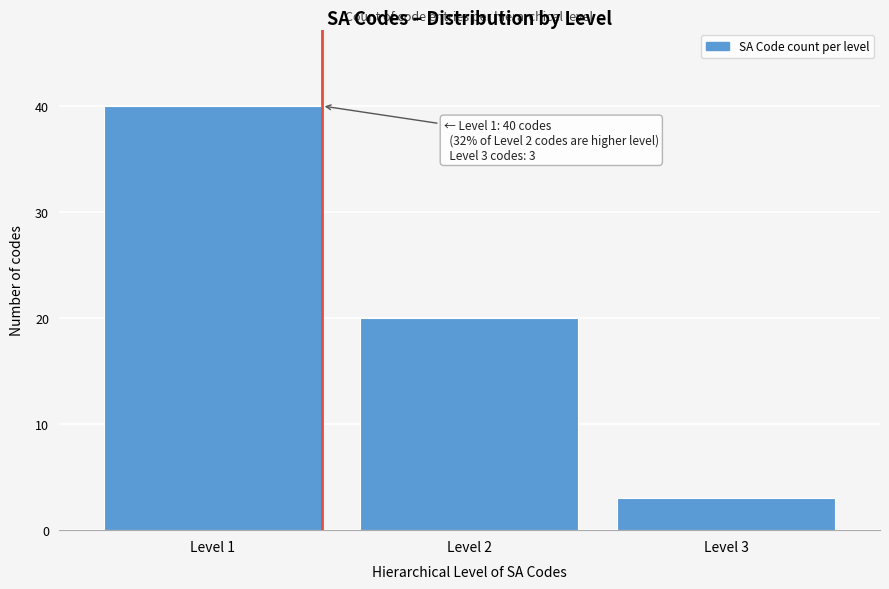

Reading right to left, what are all the values shown in this chart?

3	20	40